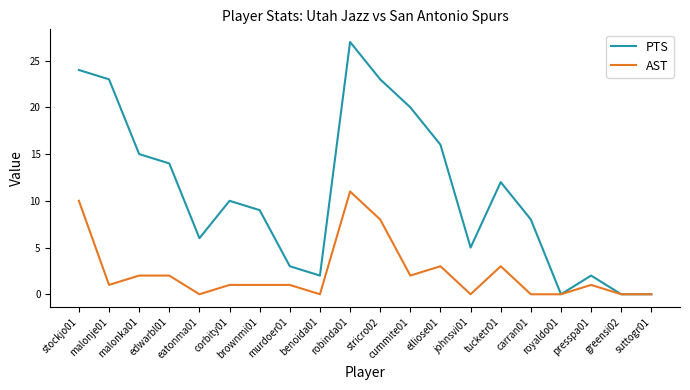

Is it true that AST equals 13 at stockjo01?

False